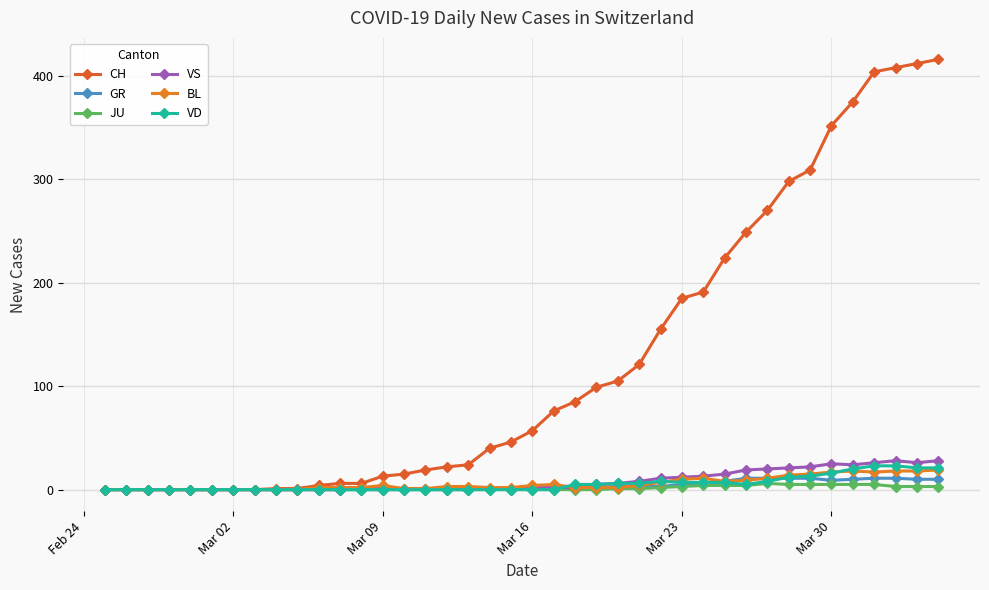

Does the chart have visible grid lines?

Yes